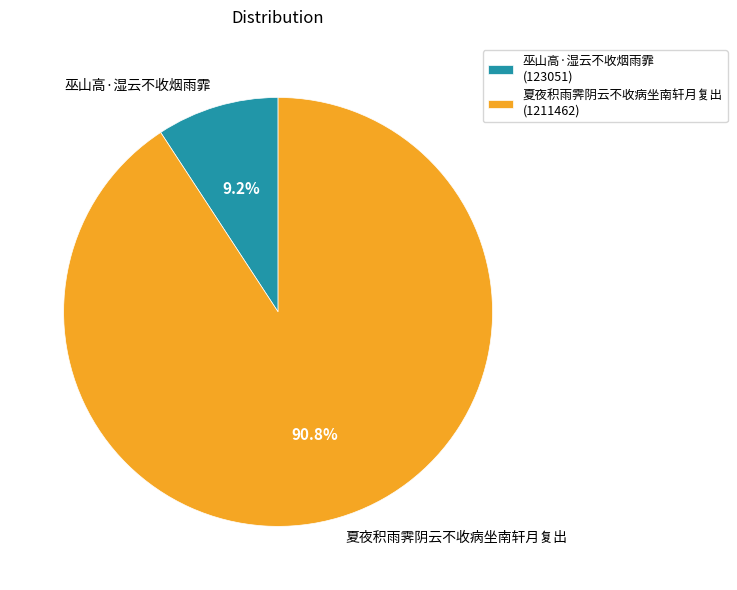

What is the ratio of the value at 巫山高·湿云不收烟雨霏 to the value at 夏夜积雨霁阴云不收病坐南轩月复出?

0.1